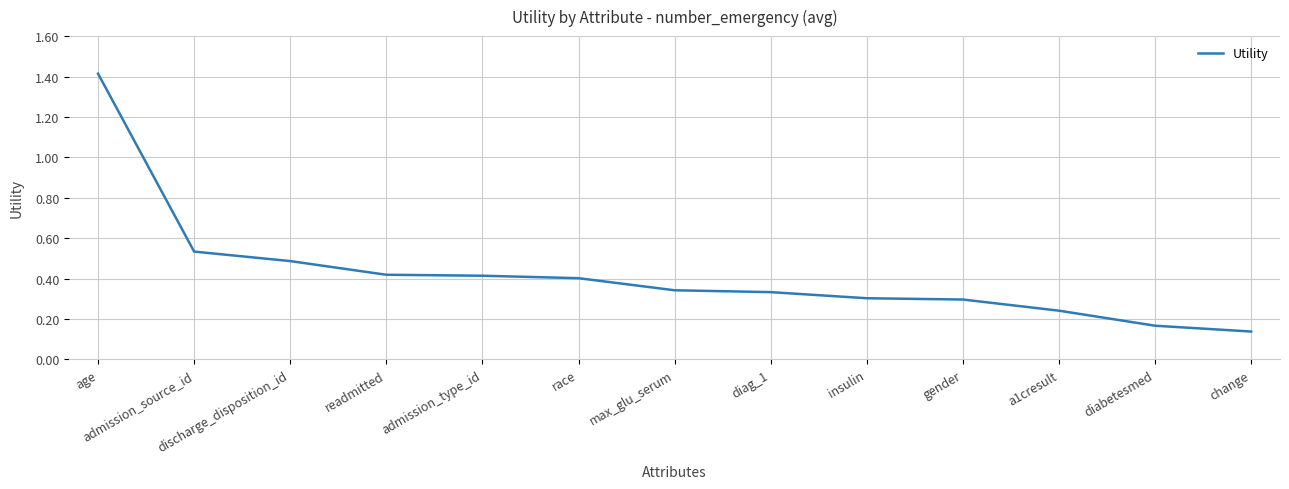

The value at diag_1 is 0.3. True or false?

True